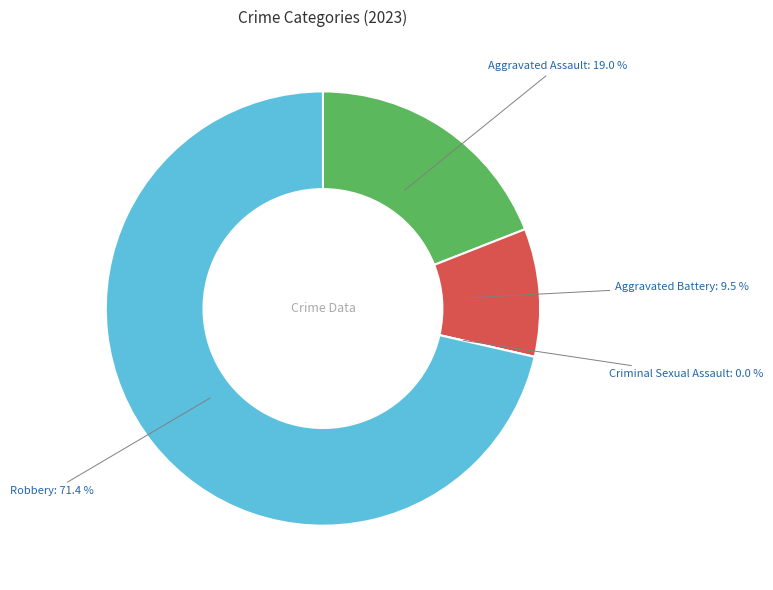

To the nearest percent, what portion does Aggravated Assault represent?

19%